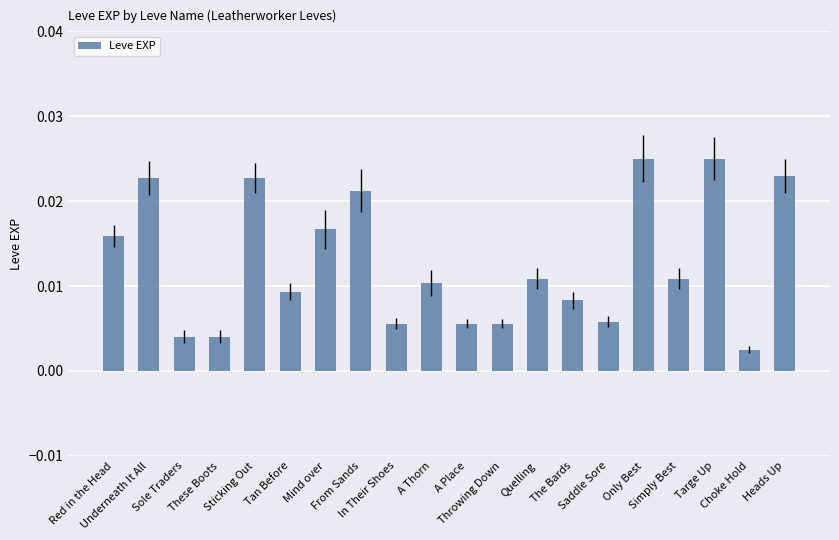

What is the sum of all values?

0.3